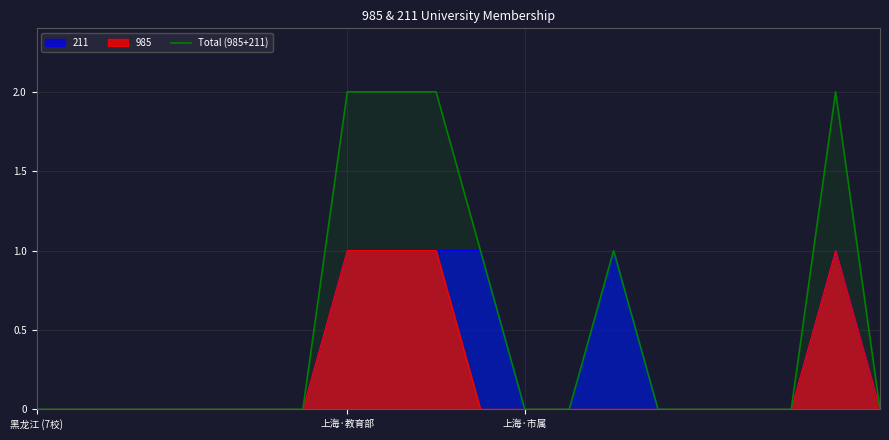

Rank the categories by value from lowest to highest.

黑龙江 (7校), 上海·教育部, 上海·市属, 3, 4, 5, 6, 11, 12, 14, 15, 16, 17, 19, 10, 13, 7, 8, 9, 18